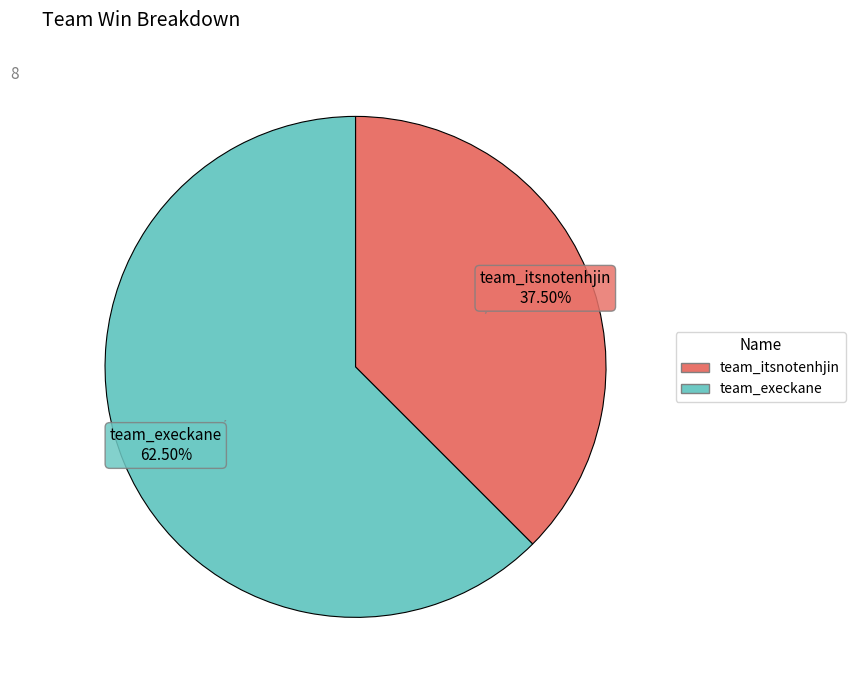

How many slices are in this pie chart?

2